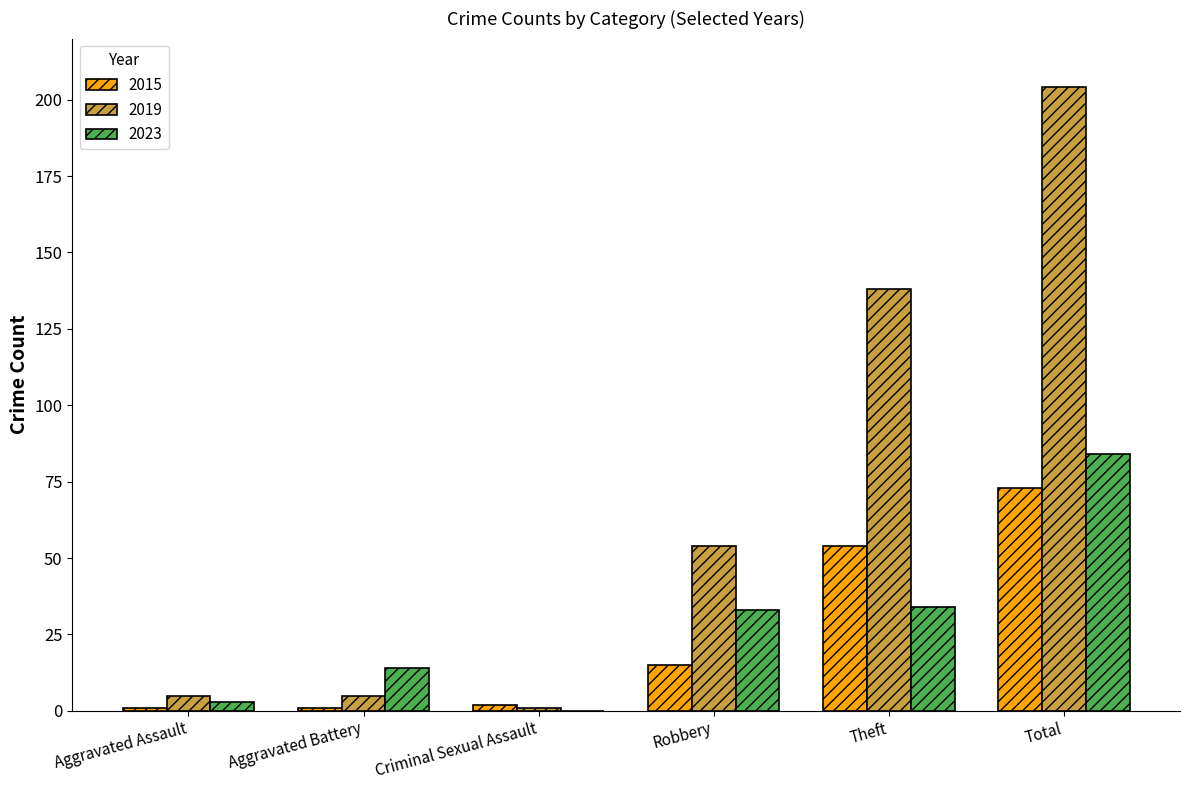

What are all the series names shown in the legend?

2015, 2019, 2023